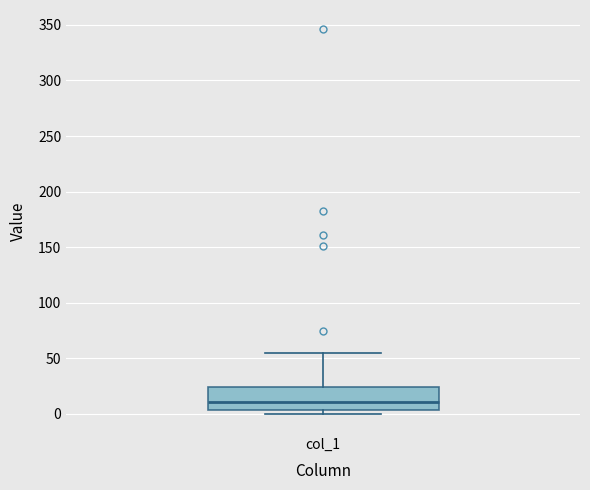

Where does the upper whisker of the box for col_1 end on the y-axis? The values are not printed on the chart, so give them approximately, as read against the axis.

55